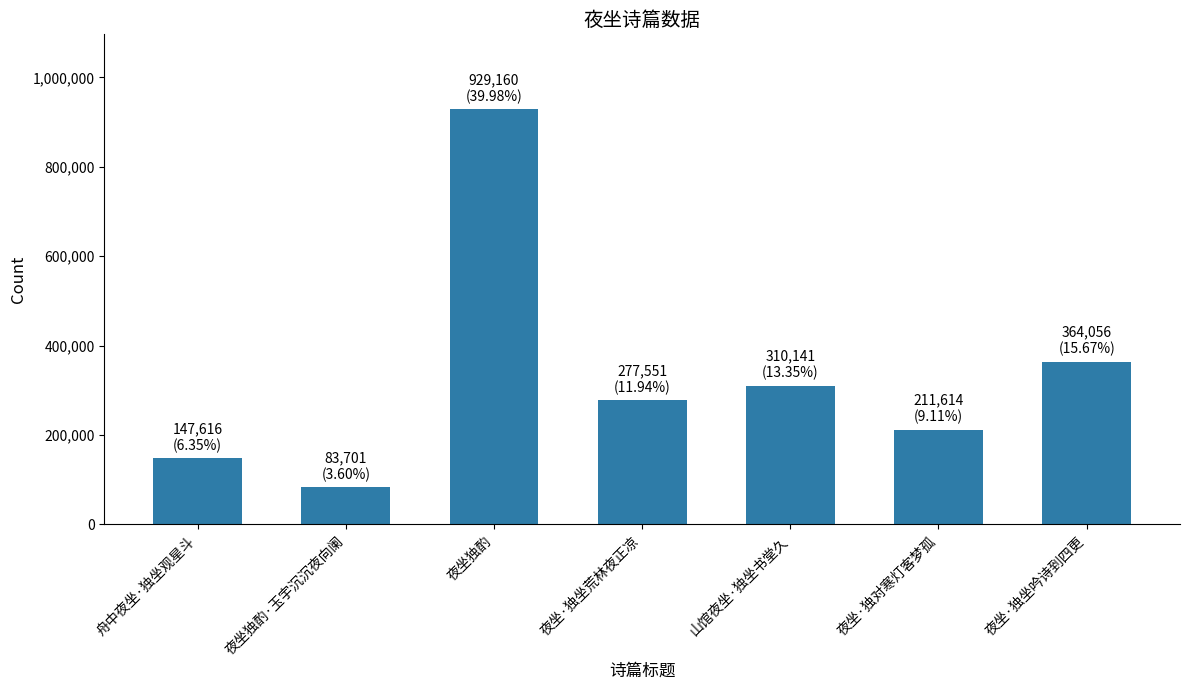

What is the ratio of the value at 夜坐·独坐吟诗到四更 to the value at 夜坐·独坐荒林夜正凉?

1.3